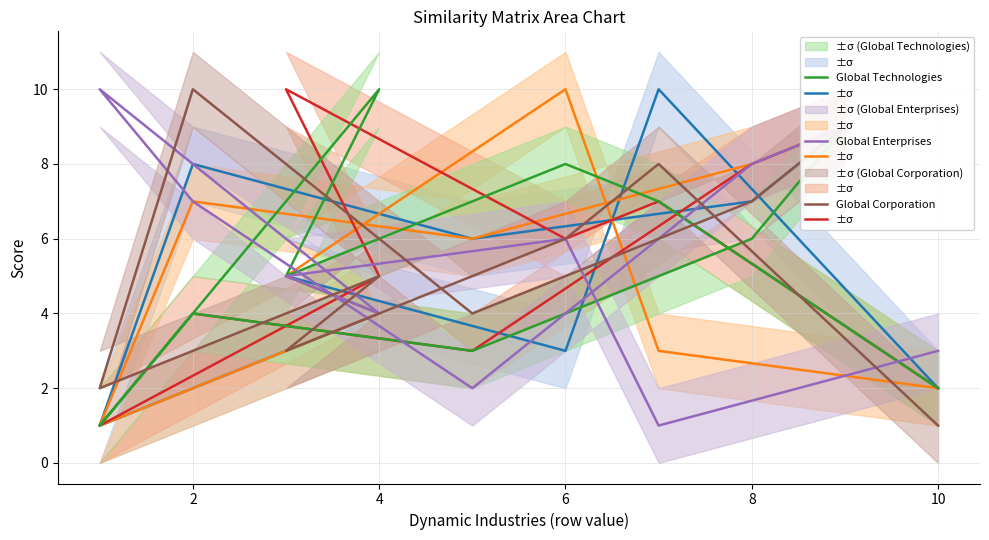

What is the average value of the Global Enterprises series?

6